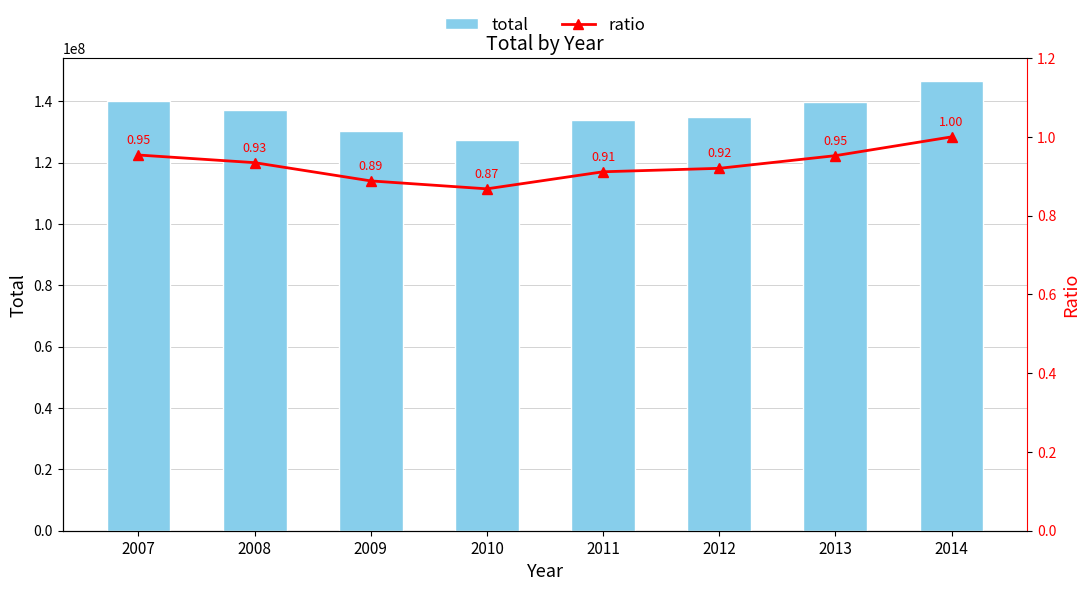

Which label corresponds to the largest value in the chart?

2014